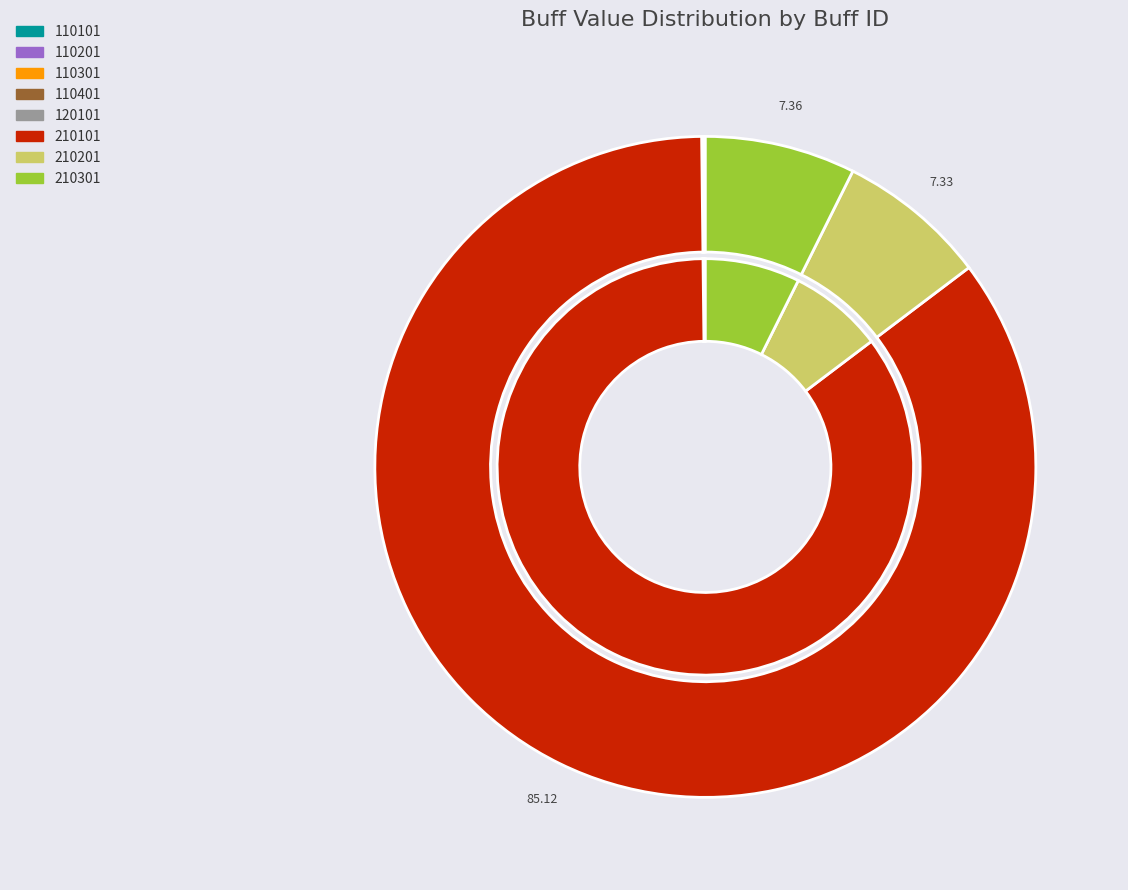

Is it true that 110101 is 1% of the pie?

False